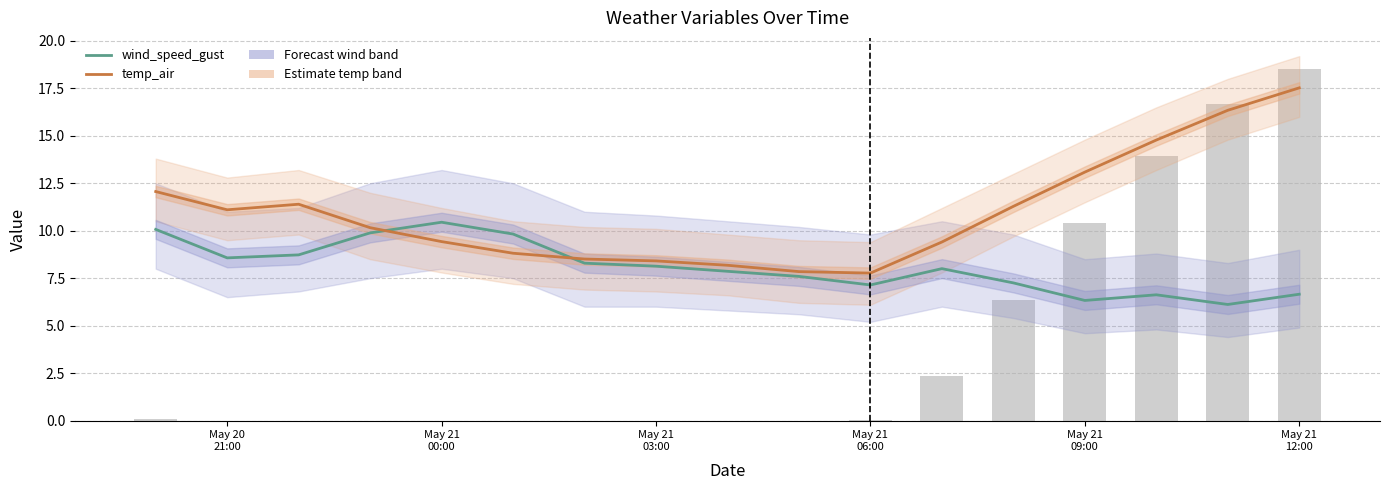

Are the bars horizontal?

No